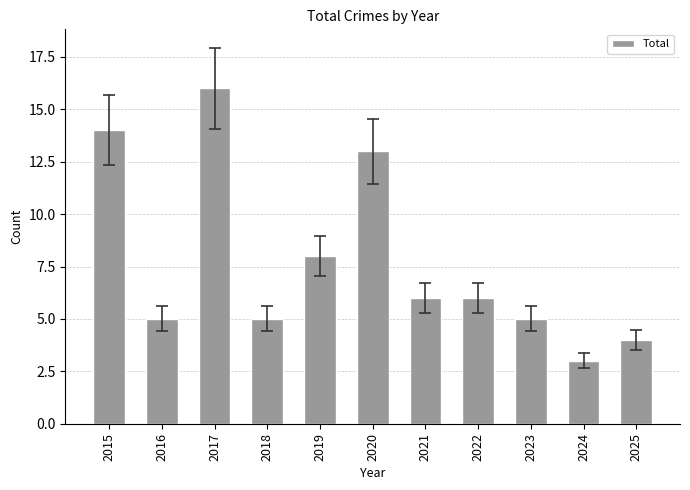

The chart shows a value of 2 at 2021. True or false?

False